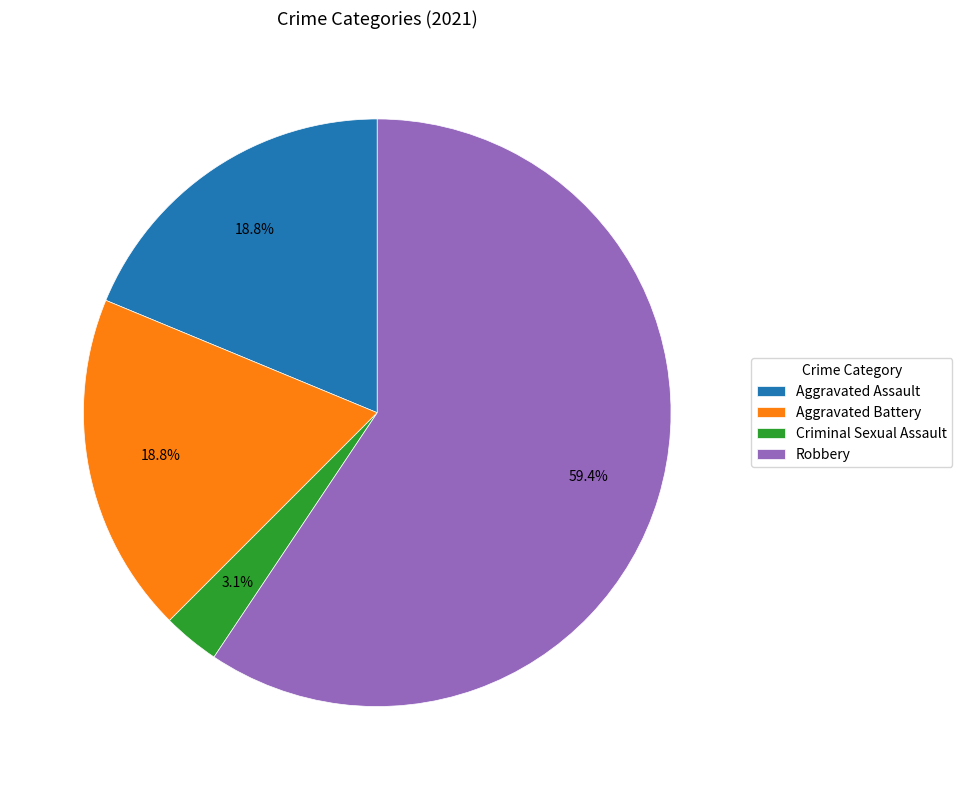

To the nearest percent, what percentage of the pie is Aggravated Battery?

19%